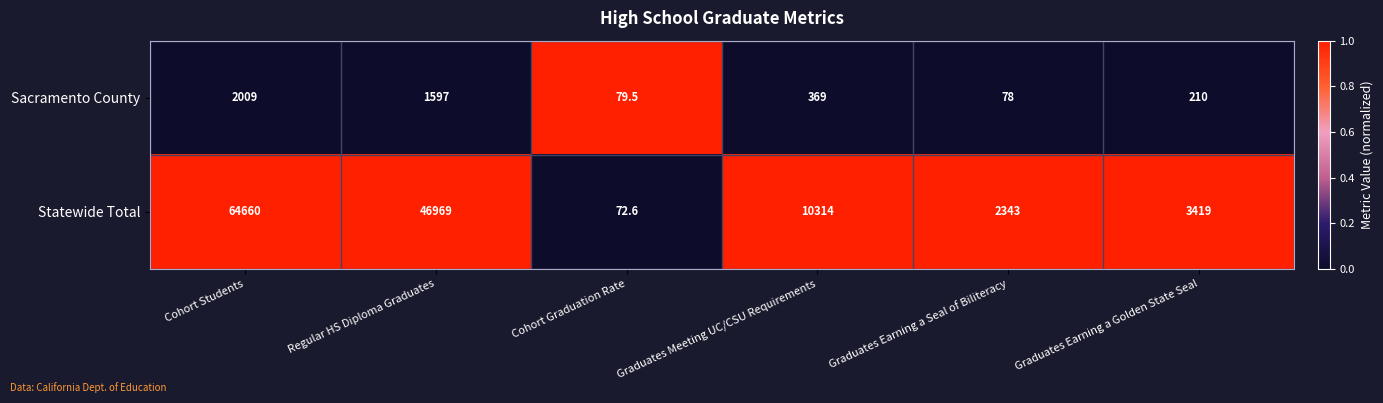

What is the maximum value for Statewide Total?

64660.0